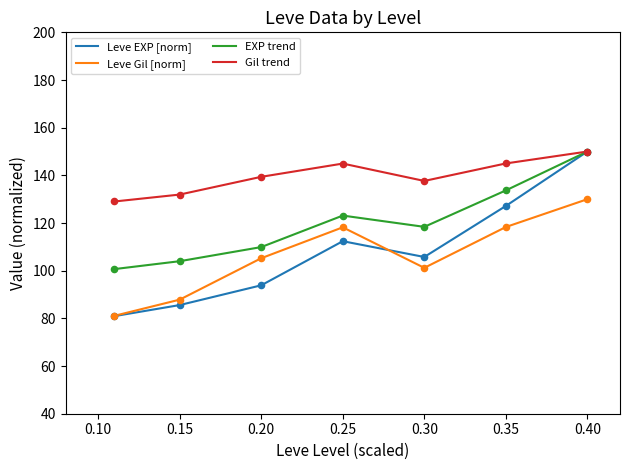

What is the highest value of the Gil trend series?

150.0